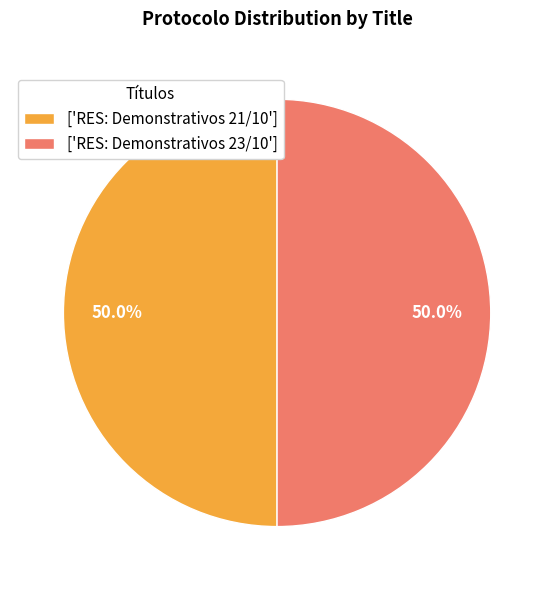

What is the ratio of the value at ['RES: Demonstrativos 21/10'] to the value at ['RES: Demonstrativos 23/10']?

1.0